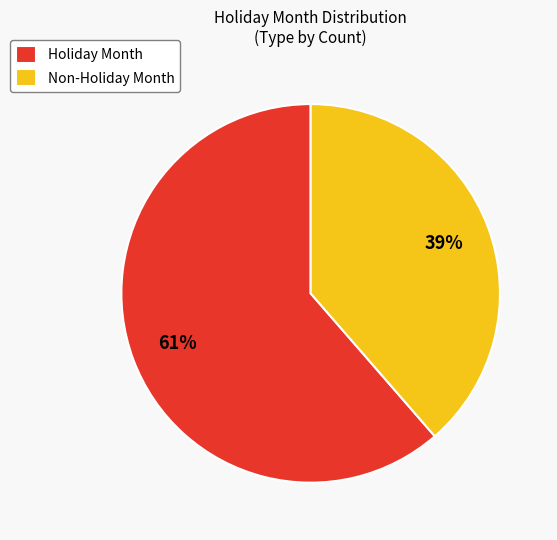

True or false: Non-Holiday Month accounts for 53% of the total.

False